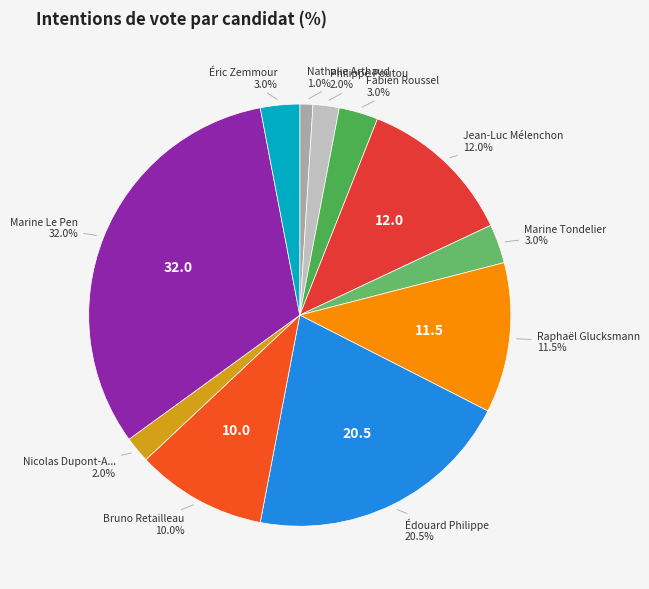

How many slices are in this pie chart?

11